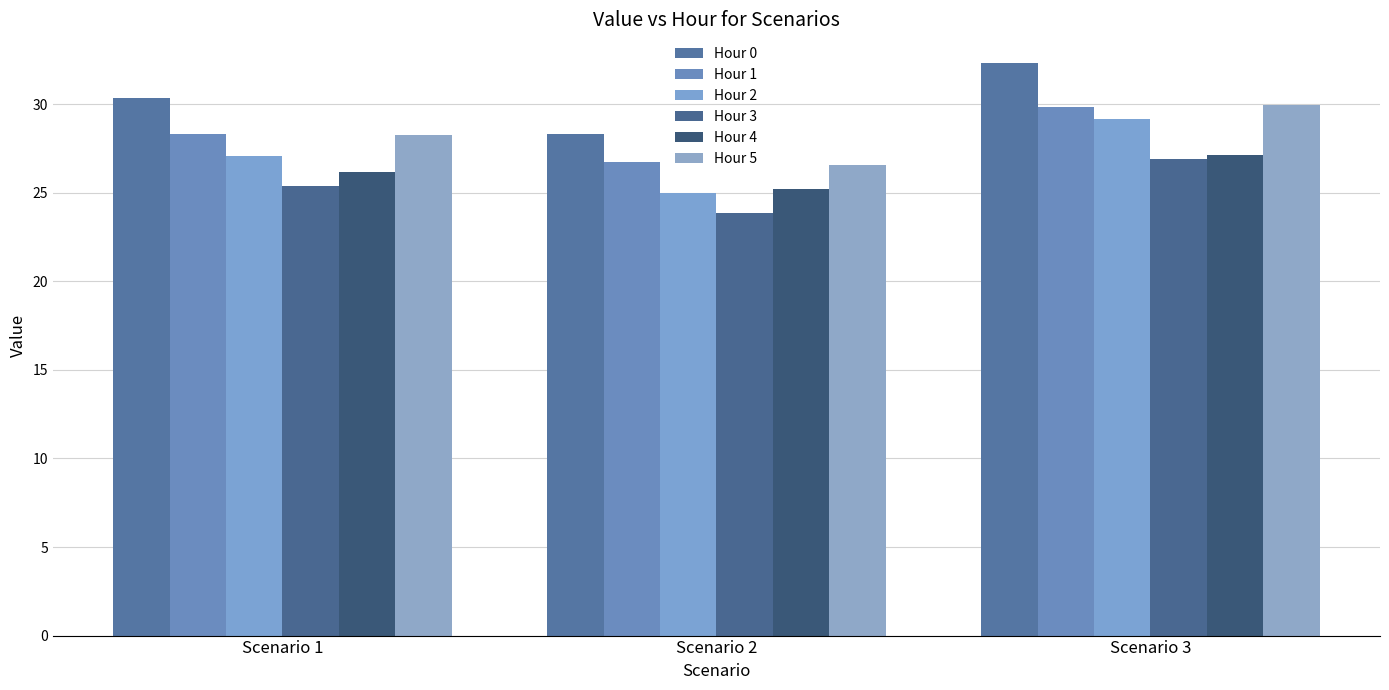

Which series has the largest range (max minus min)?

Hour 2